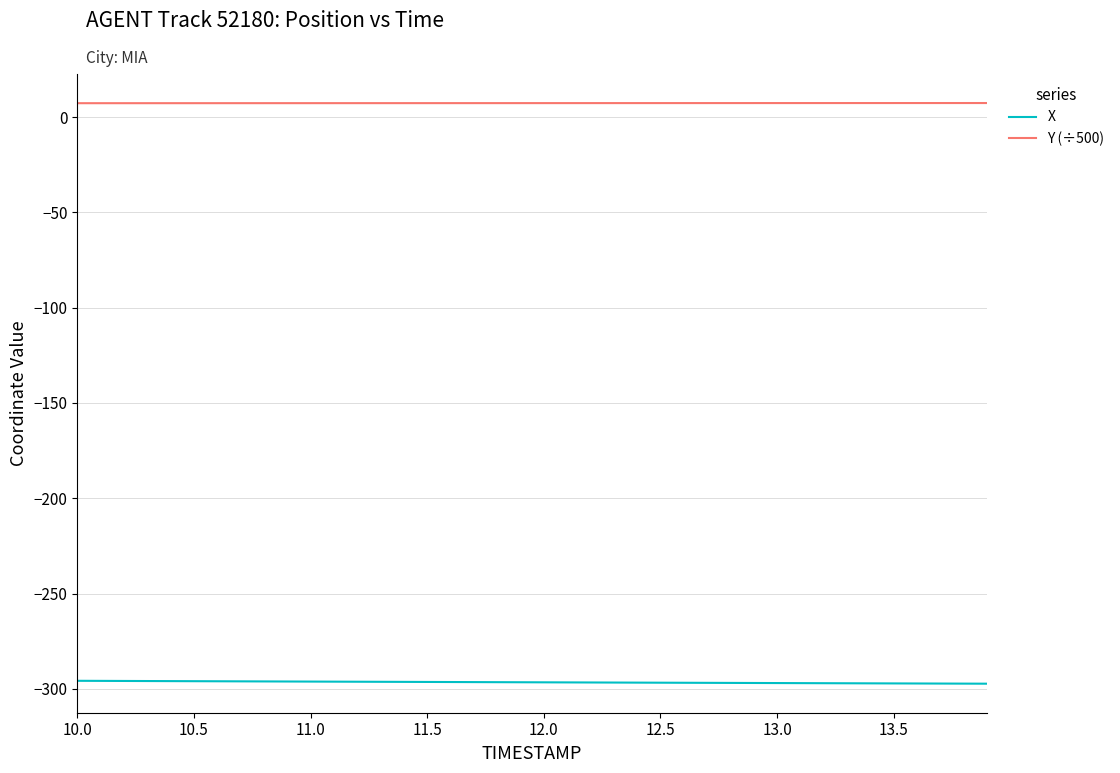

Rank the series by their average value, from highest to lowest.

Y (÷500), X